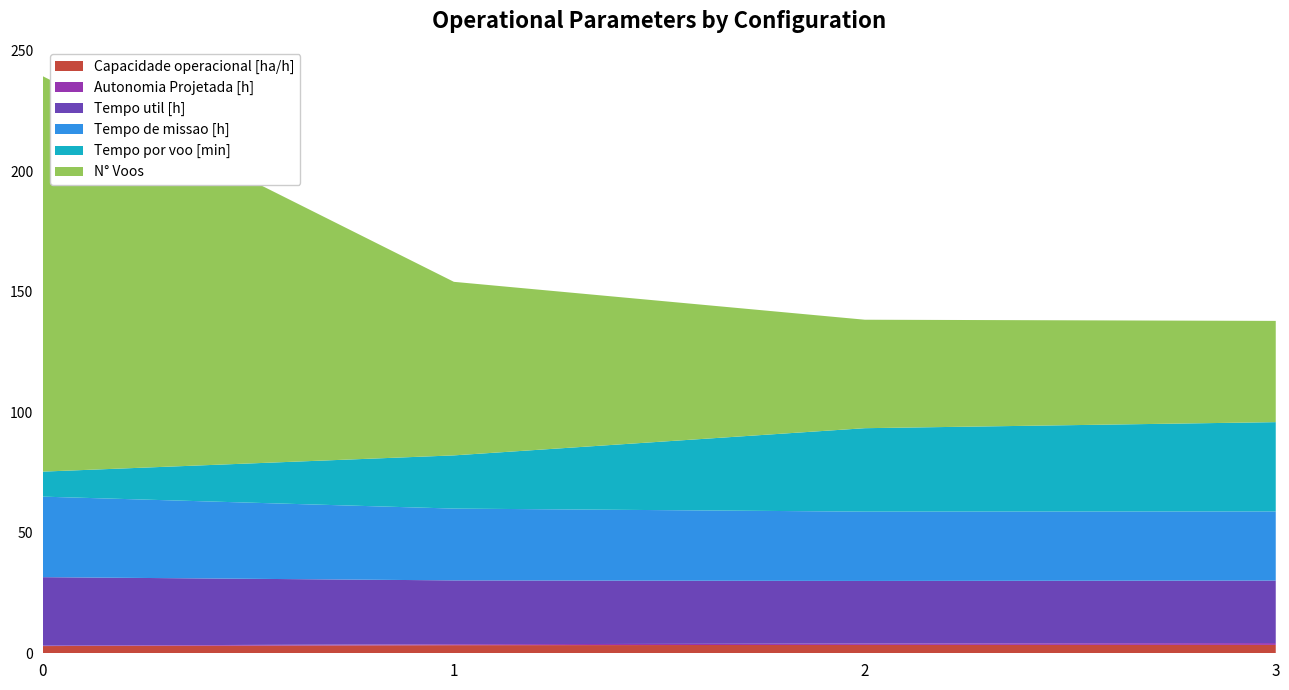

Reading left to right, list all the values displayed in this chart.

Capacidade operacional [ha/h]: 0=3.0	1=3.4	2=3.5	3=3.5
Autonomia Projetada [h]: 0=0.2	1=0.4	2=0.6	3=0.8
Tempo util [h]: 0=28.4	1=26.5	2=26.0	3=25.9
Tempo de missao [h]: 0=33.4	1=29.8	2=28.8	3=28.7
Tempo por voo [min]: 0=10.4	1=22.1	2=34.6	3=37.0
N° Voos: 0=164.0	1=72.0	2=45.0	3=42.0